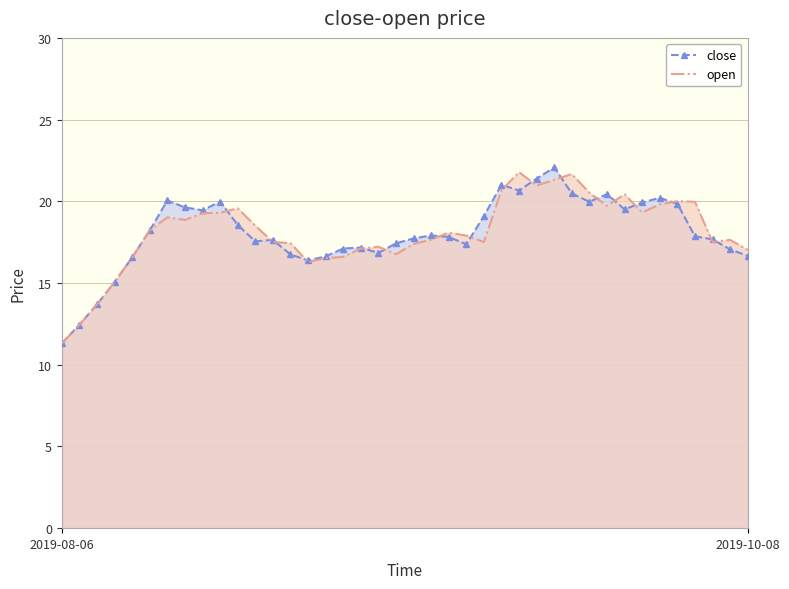

Is the value of open at 17 greater than the value of close at 13?

Yes